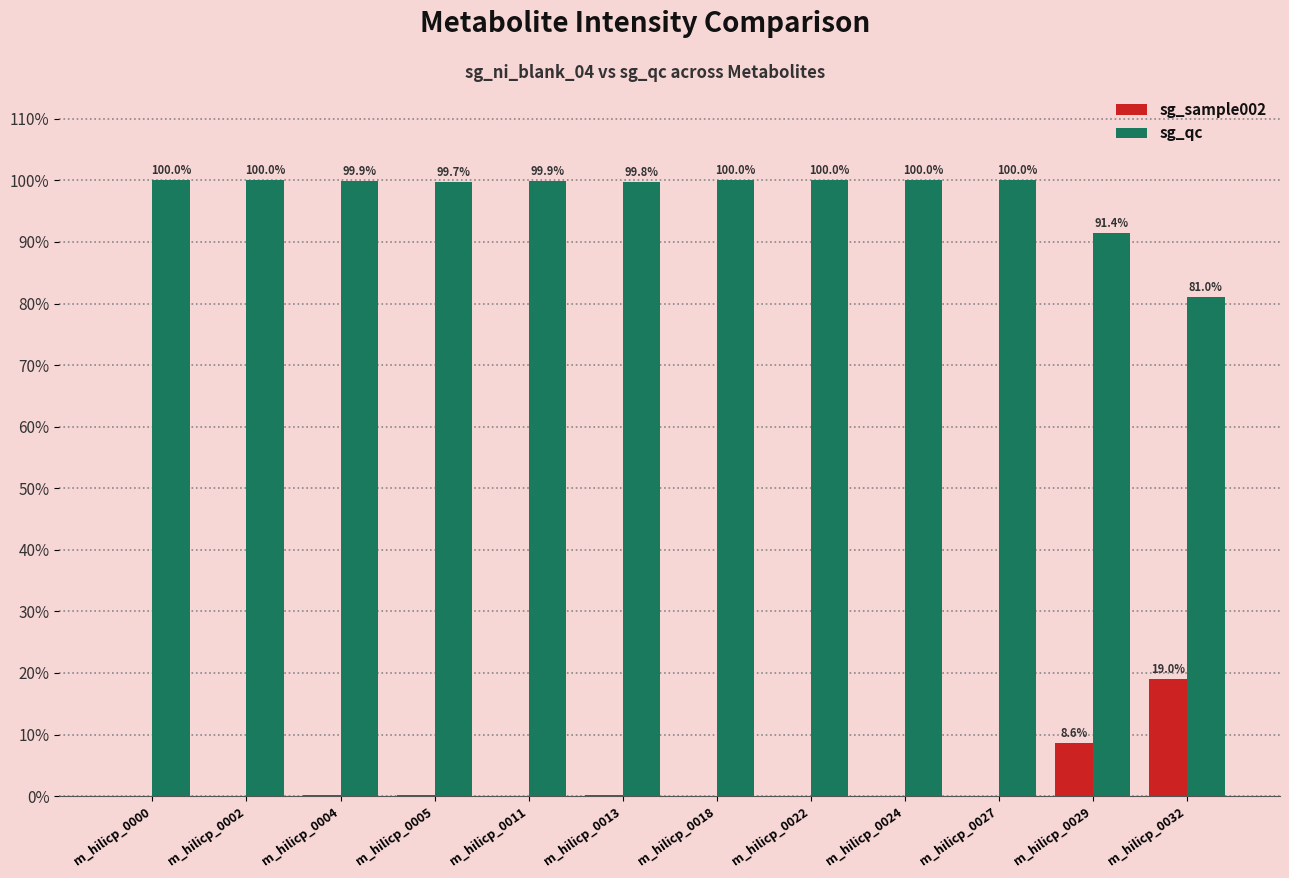

Which series has the largest total across all categories?

sg_qc